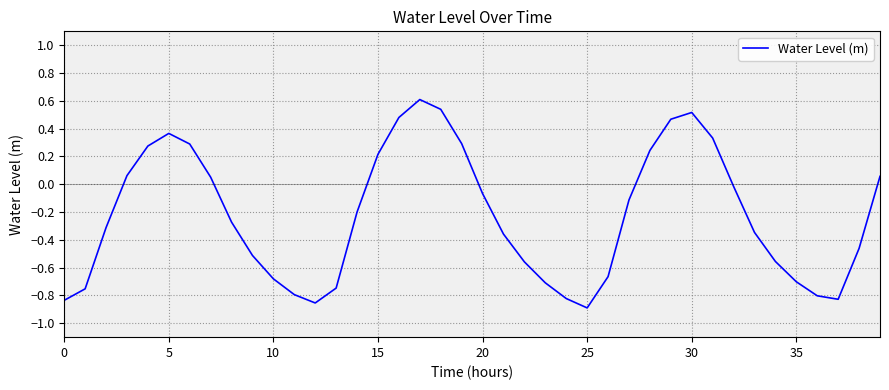

What is the maximum value shown in the chart?

0.6